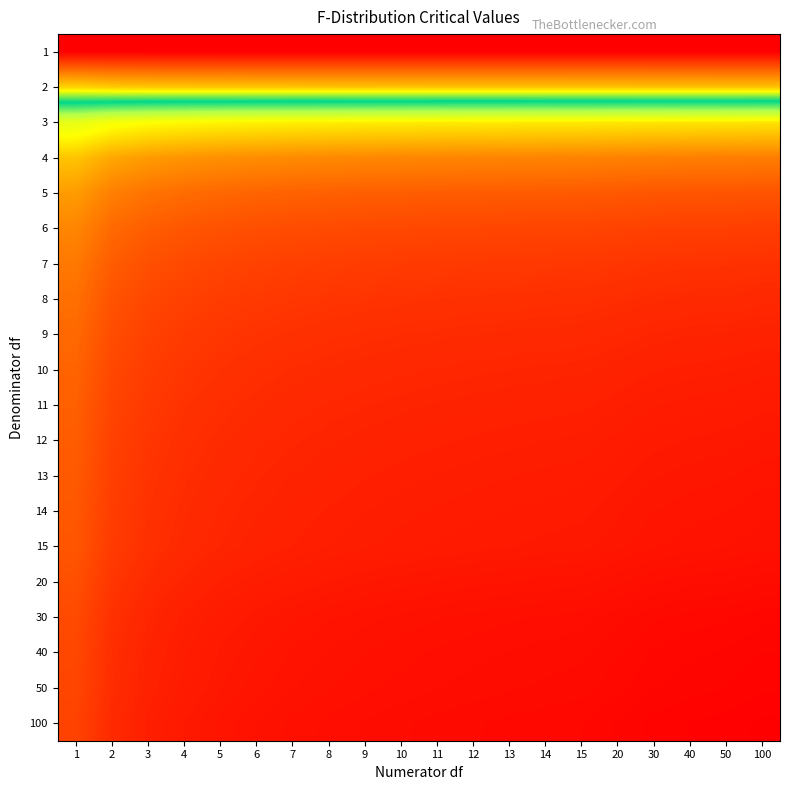

Rank the series by their maximum value, from lowest to highest.

100, 50, 40, 30, 20, 15, 14, 13, 12, 11, 10, 9, 8, 7, 6, 5, 4, 3, 2, 1